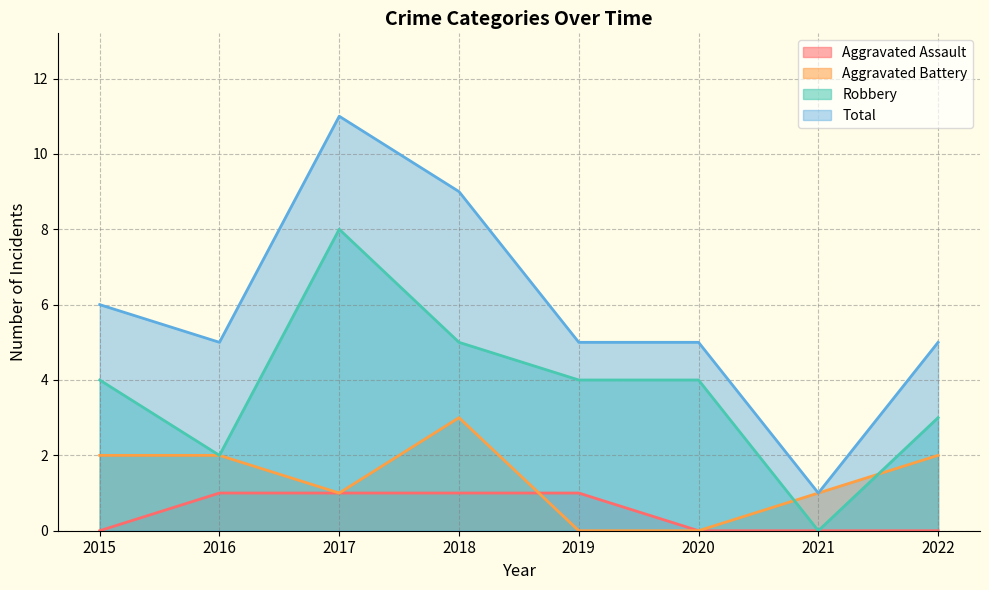

Reading right to left, list all the values displayed in this chart.

Aggravated Assault: 0	0	0	1	1	1	1	0
Aggravated Battery: 2	1	0	0	3	1	2	2
Robbery: 3	0	4	4	5	8	2	4
Total: 5	1	5	5	9	11	5	6